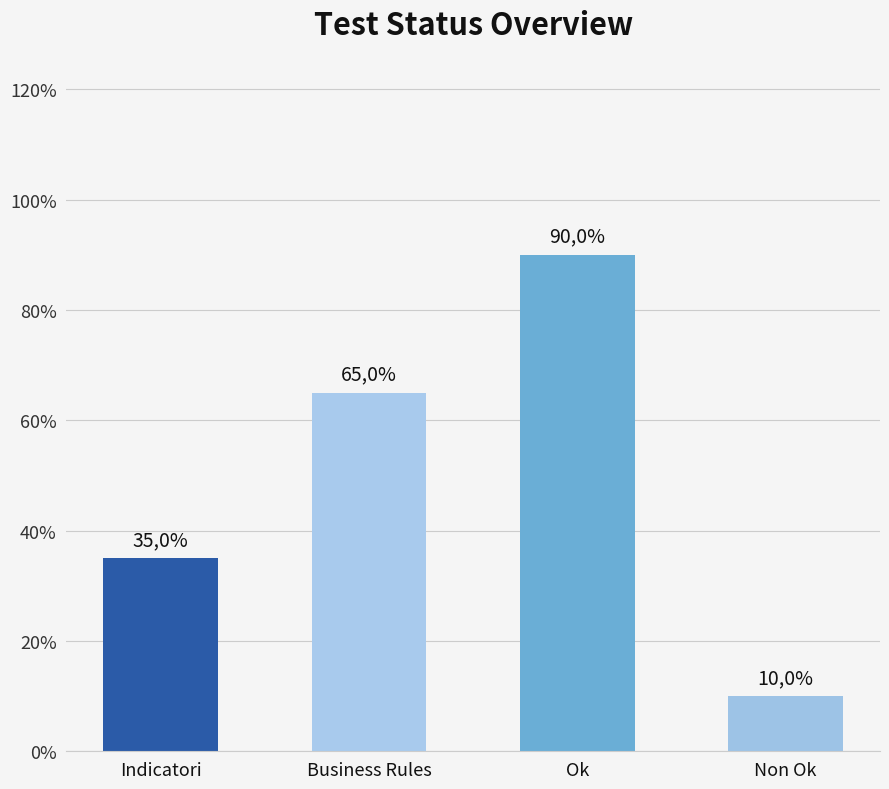

What position from the left is Ok?

3